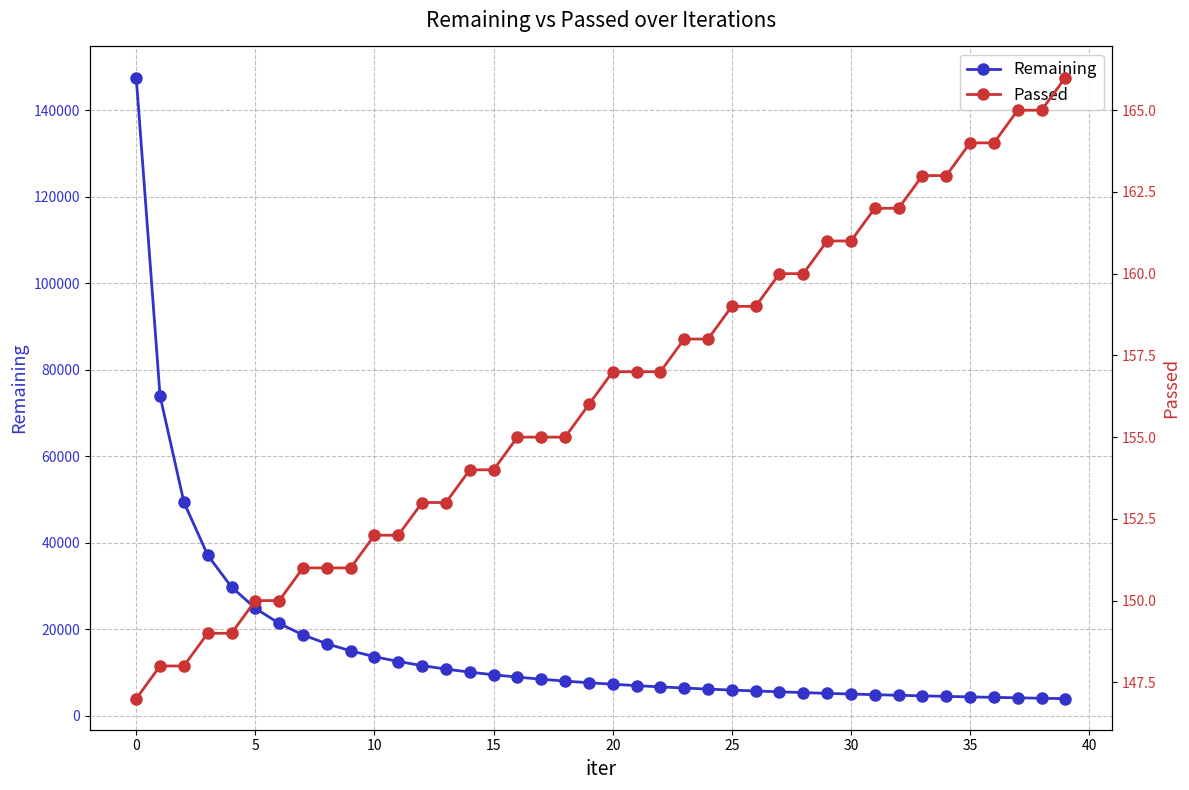

What is the maximum value for Remaining?

147592